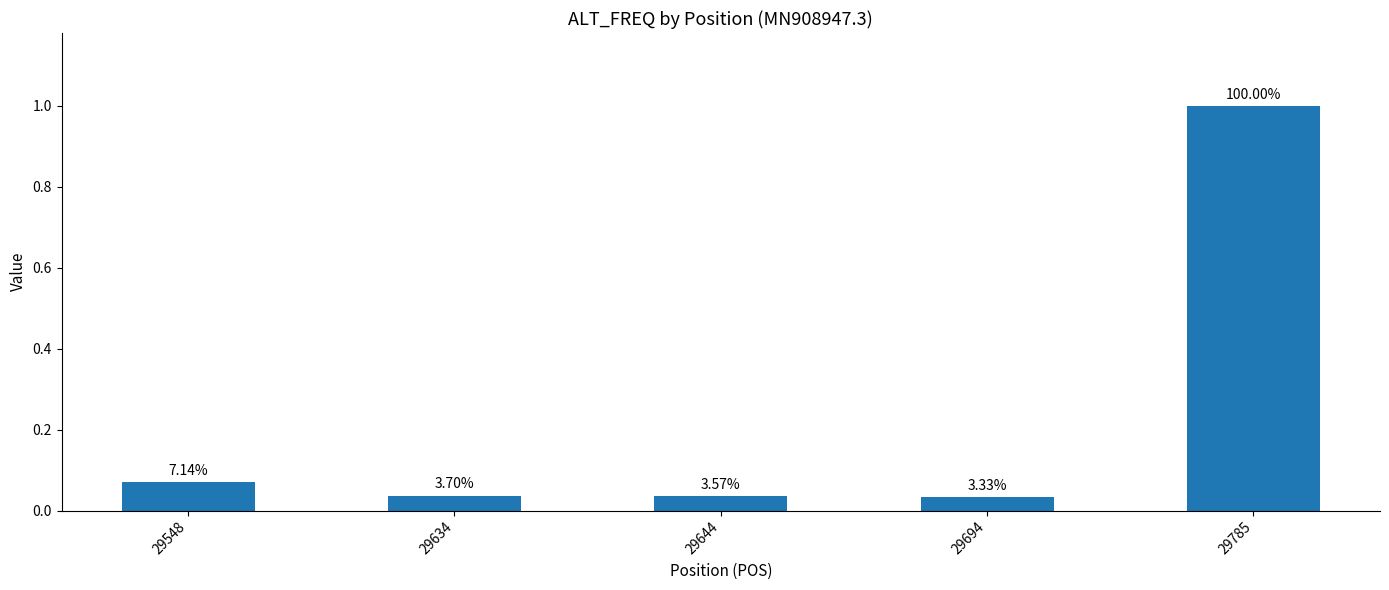

Does the chart contain any negative values?

No